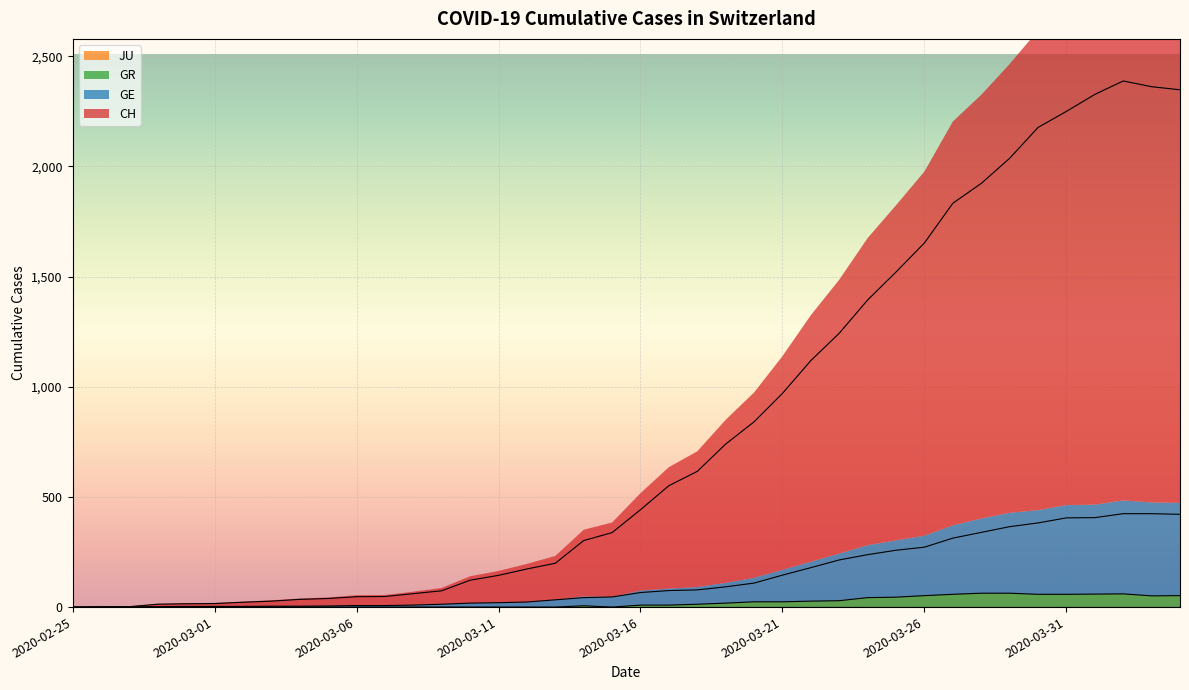

What is the spread (max minus min) of values at 2020-03-21?

946